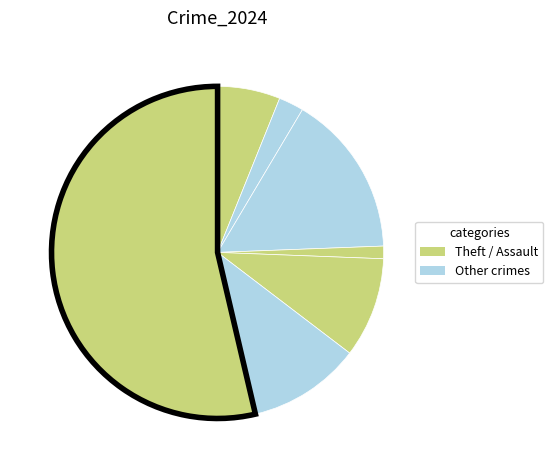

To the nearest percent, what is the difference between the largest and smallest slice percentages?

54%